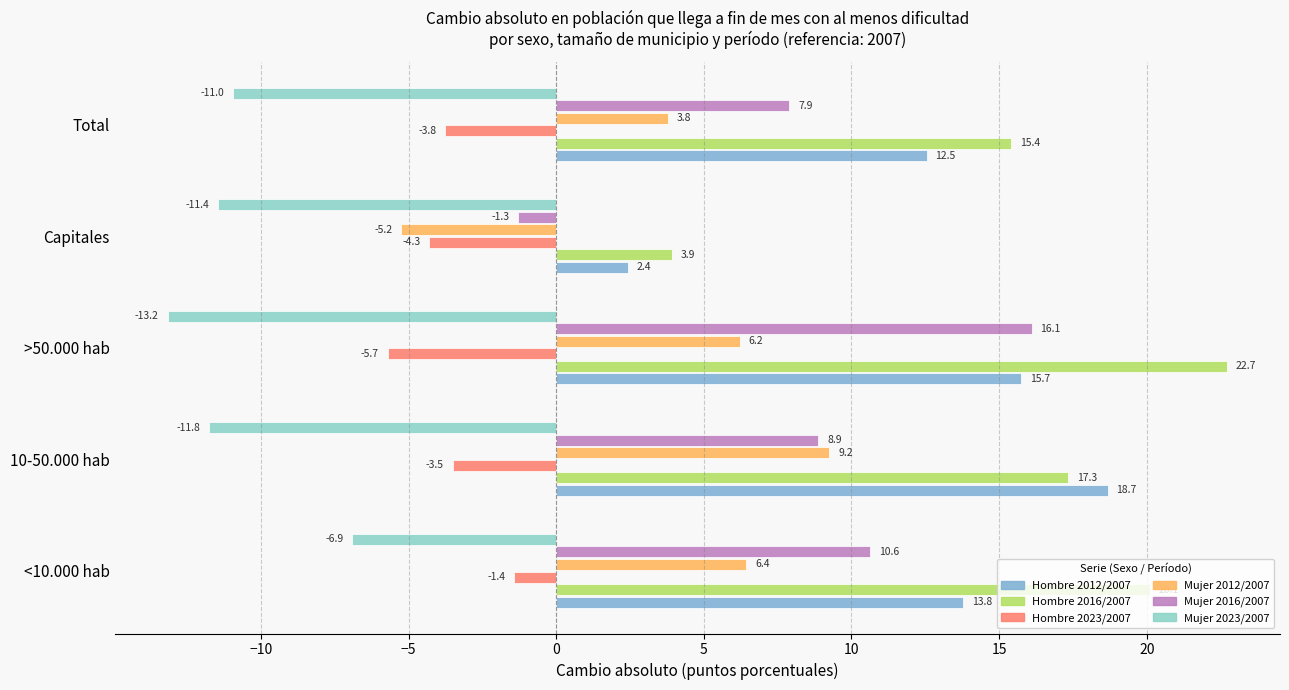

How many values in the Hombre 2012/2007 series exceed 13?

3